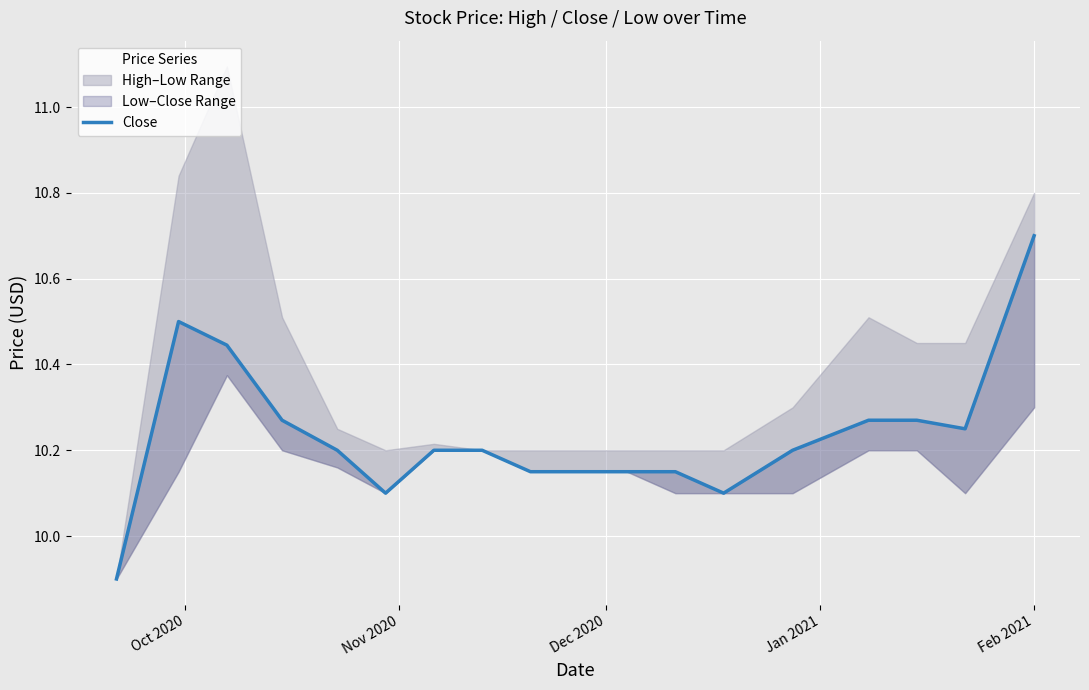

True or false: the data shows 15.8 at Dec 2020.

False